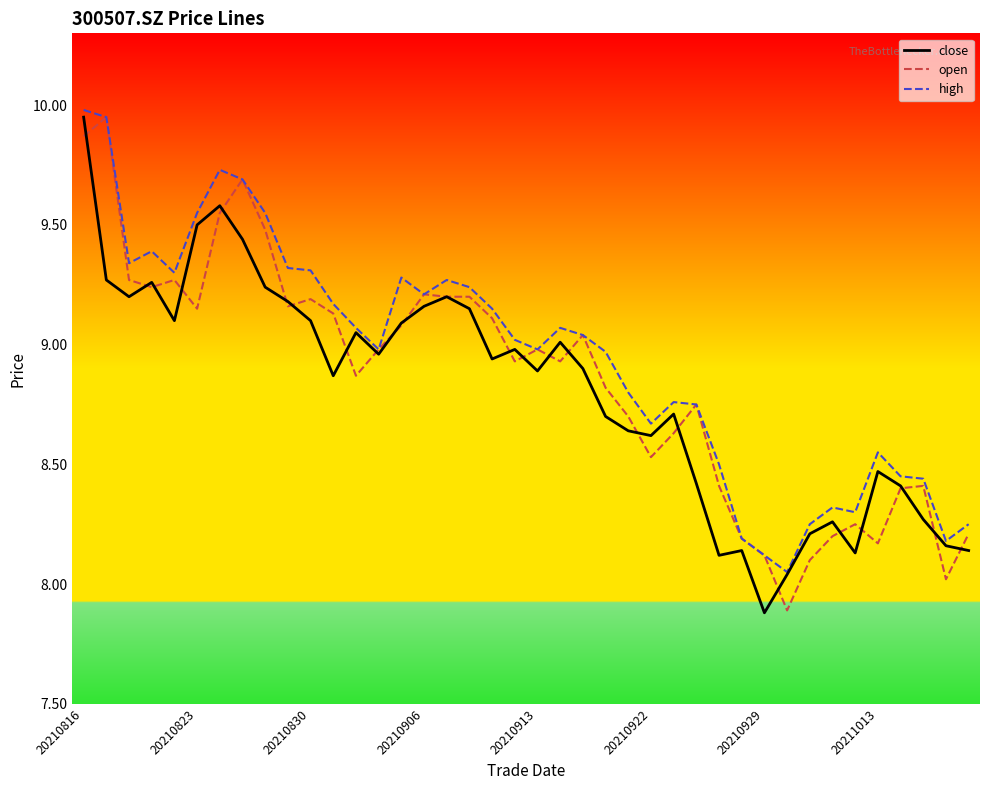

In close, how many points are lower than both neighbors (excluding endpoints)?

10